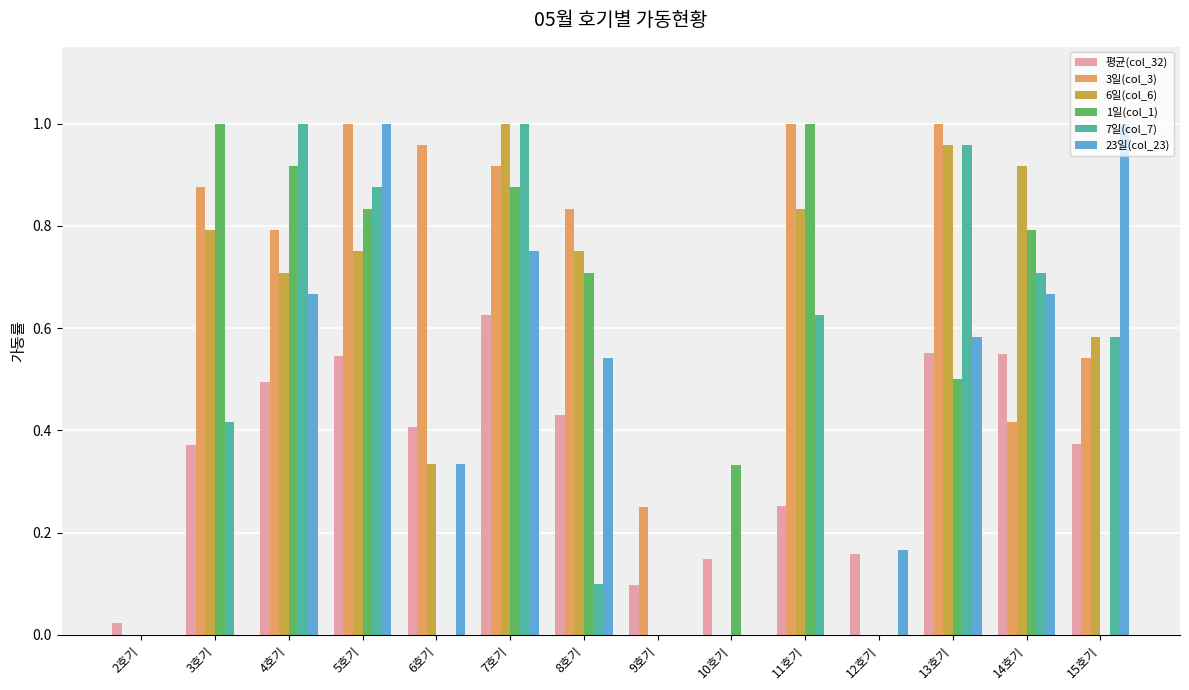

Does the chart contain stacked bars?

No